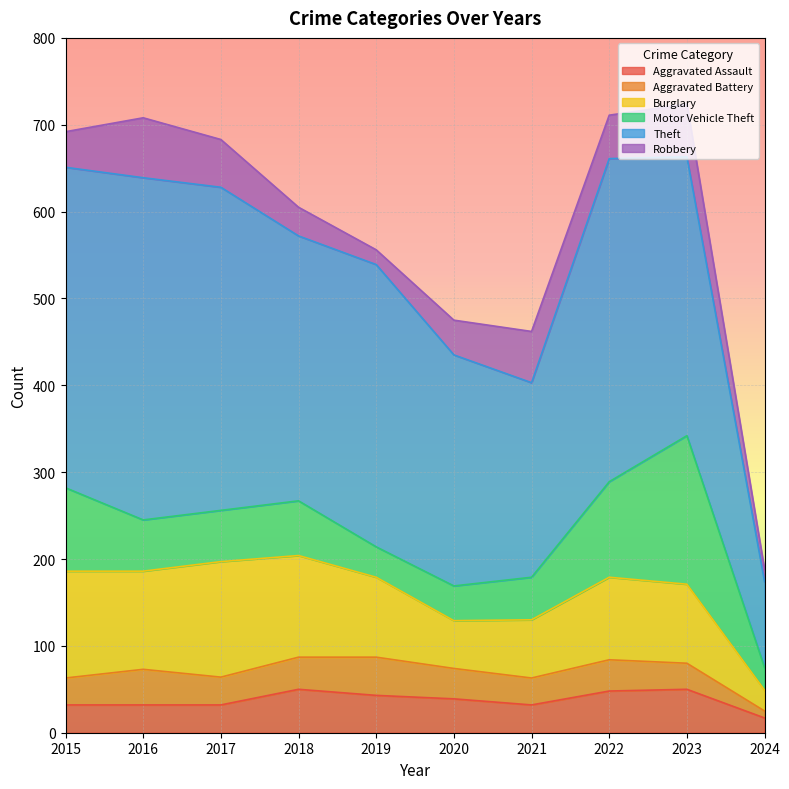

List the labels in order of Aggravated Battery value, largest first.

2019, 2016, 2018, 2022, 2020, 2017, 2015, 2021, 2023, 2024